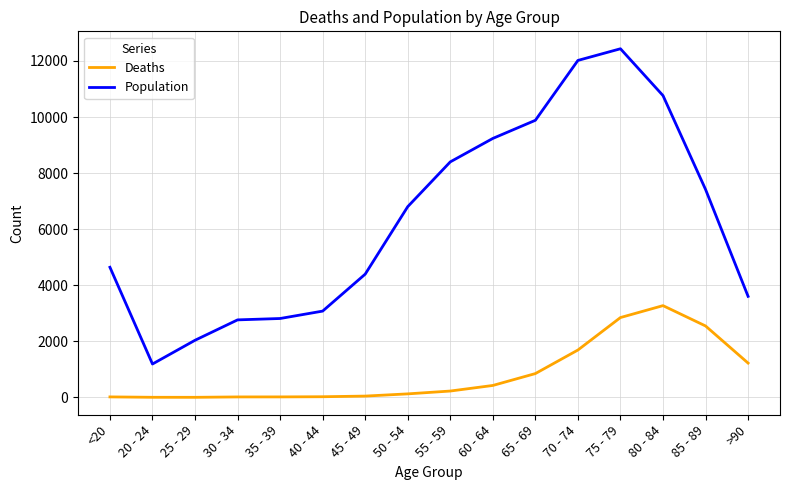

What is the difference between the highest and lowest values at 55 - 59?

8173